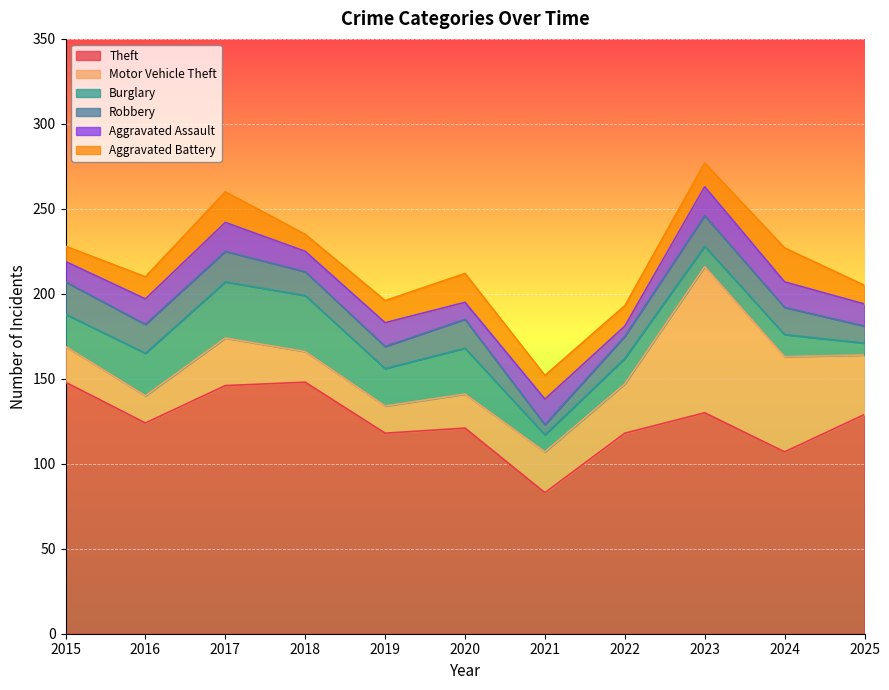

What is the value of the Robbery point at the 2nd from the left?

17